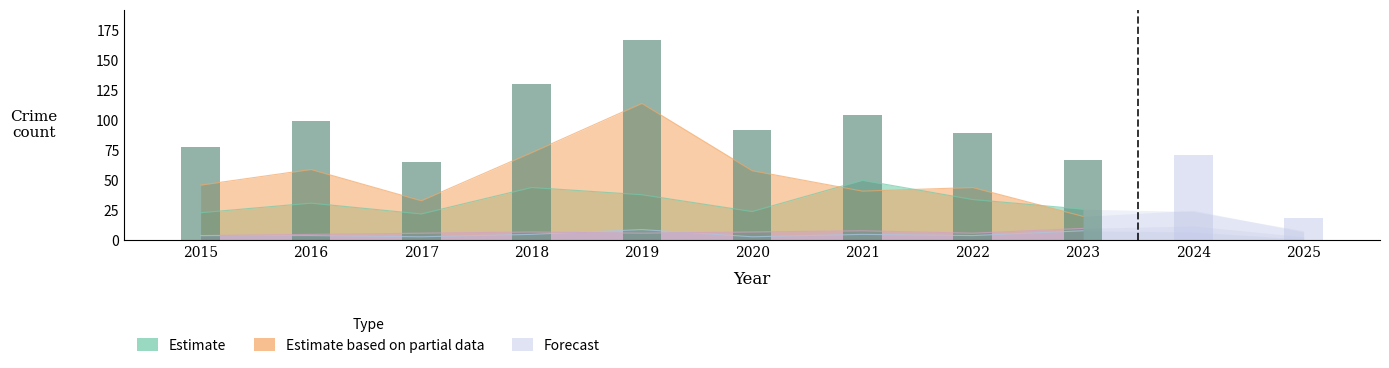

At which label does Total reach its peak?

2019